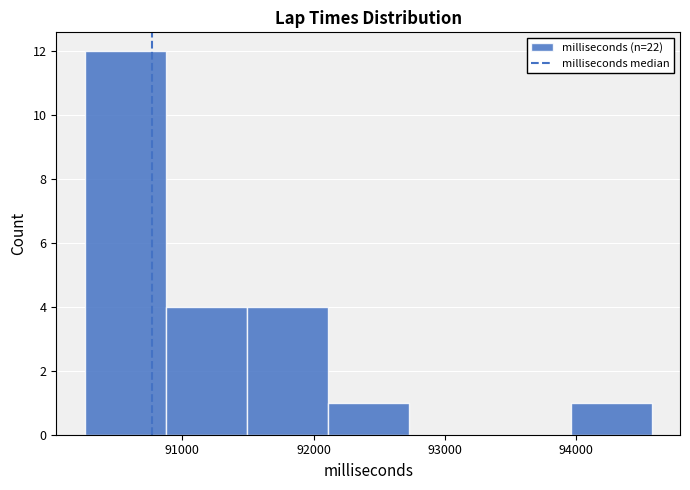

What is the height of the bar covering 90900 to 91500 on the x-axis? Neither the bar edges nor the heights are printed on the chart, so give them approximately, as read against the axes.

4